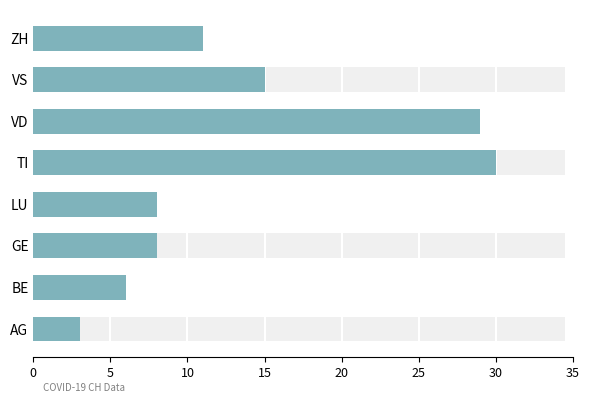

True or false: the data shows 21 at VS.

False